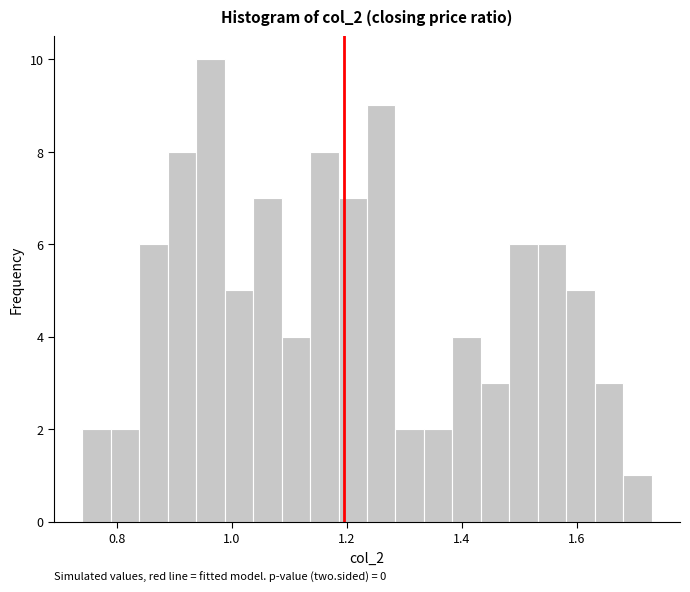

Read against the x-axis, roughly where is the centre of the tallest bar?

0.96